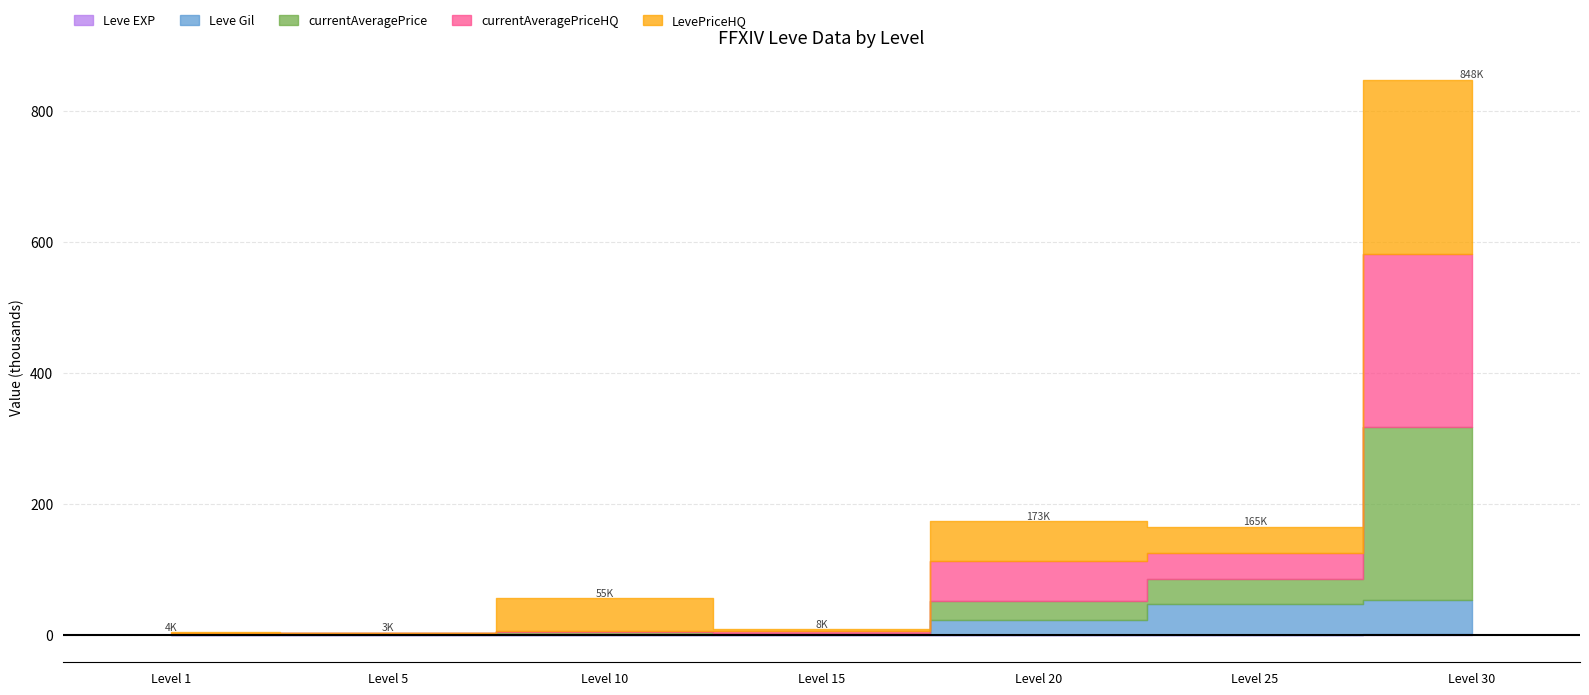

Is it true that LevePriceHQ equals 25369 at 25?

False